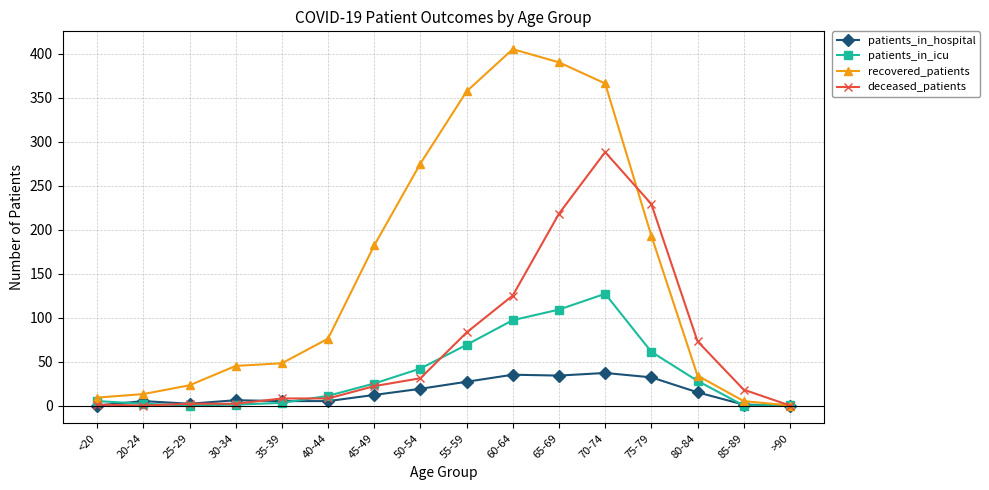

Count the number of categories in the chart.

16